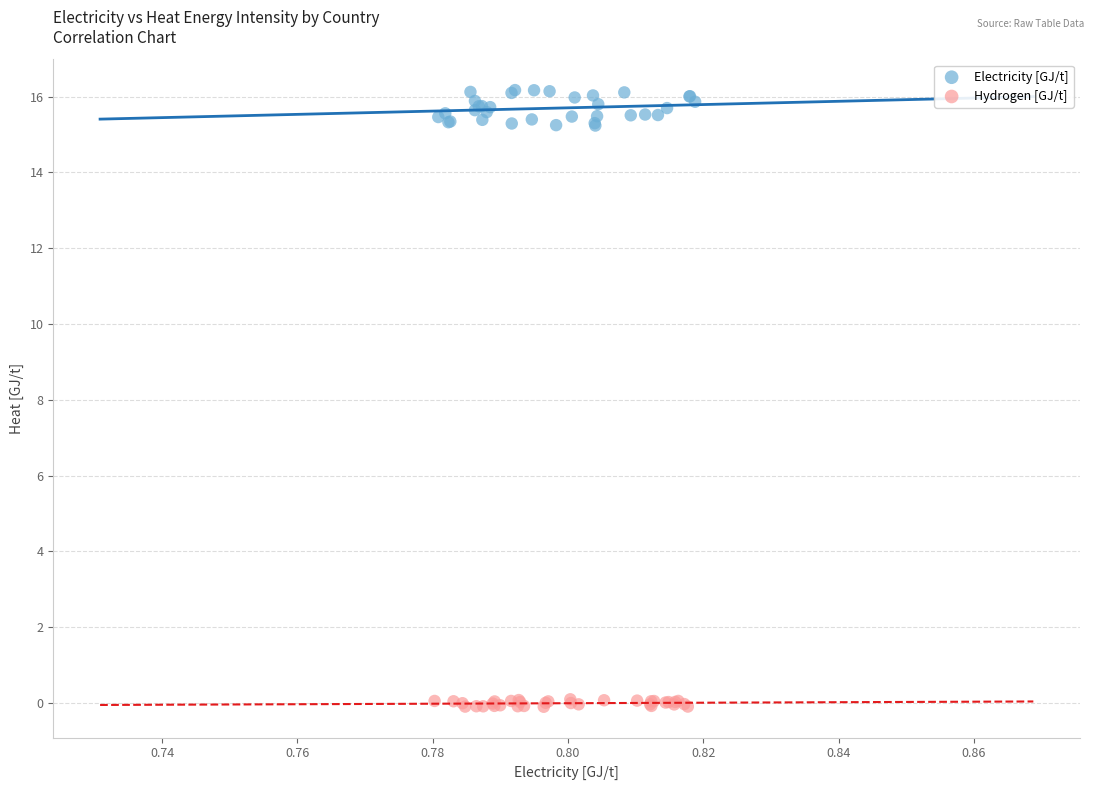

Which series reaches the minimum Y coordinate?

Hydrogen [GJ/t]